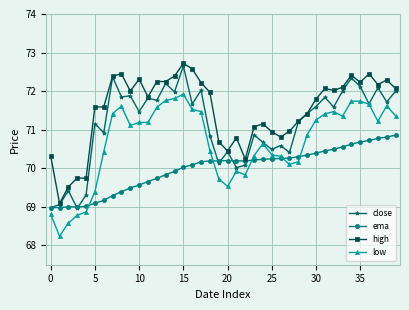

What is the maximum value for ema?

70.9